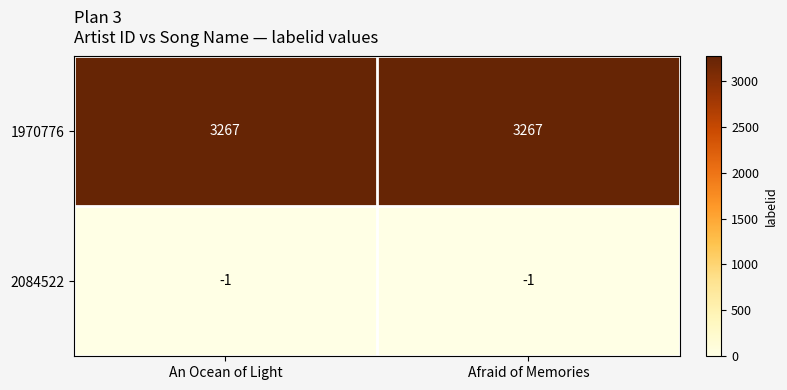

Which series has the largest total across all categories?

1970776